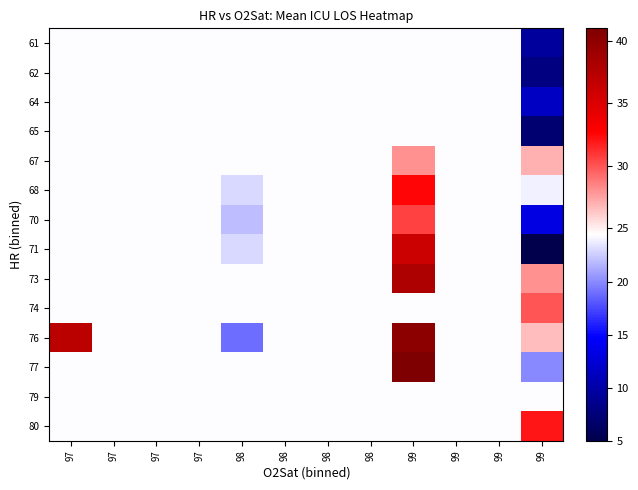

What is the minimum value shown in the chart?

5.0